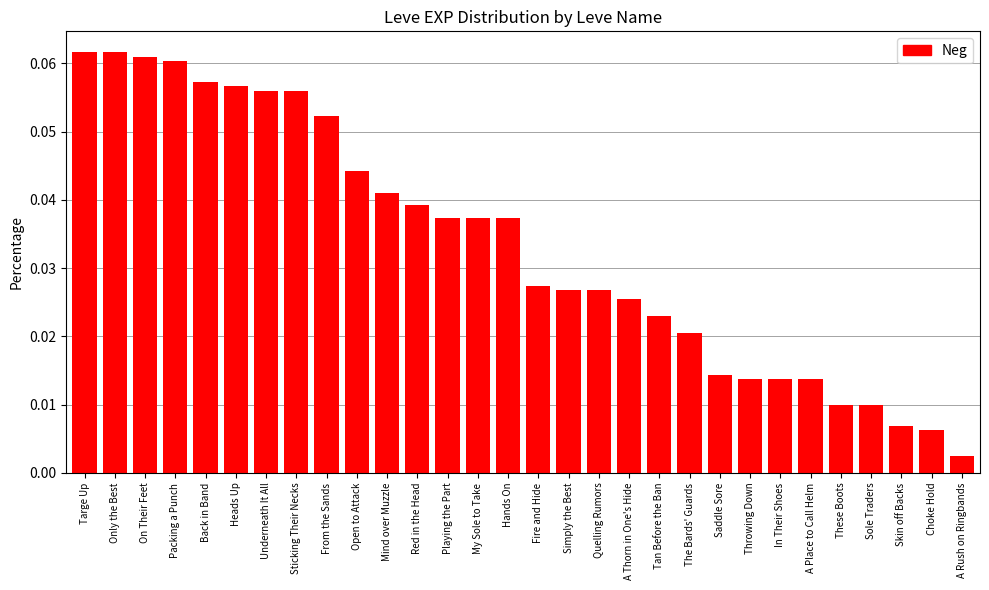

What is the sum of all values?

1.0